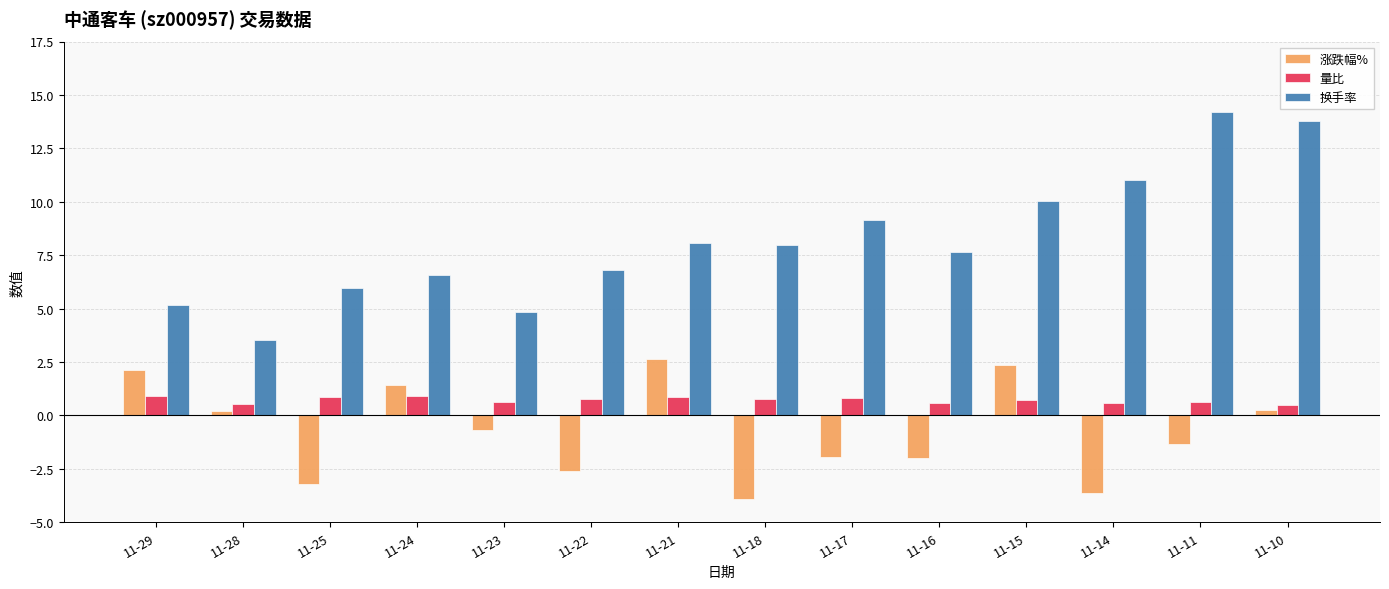

What is the average value of the 量比 series?

0.7